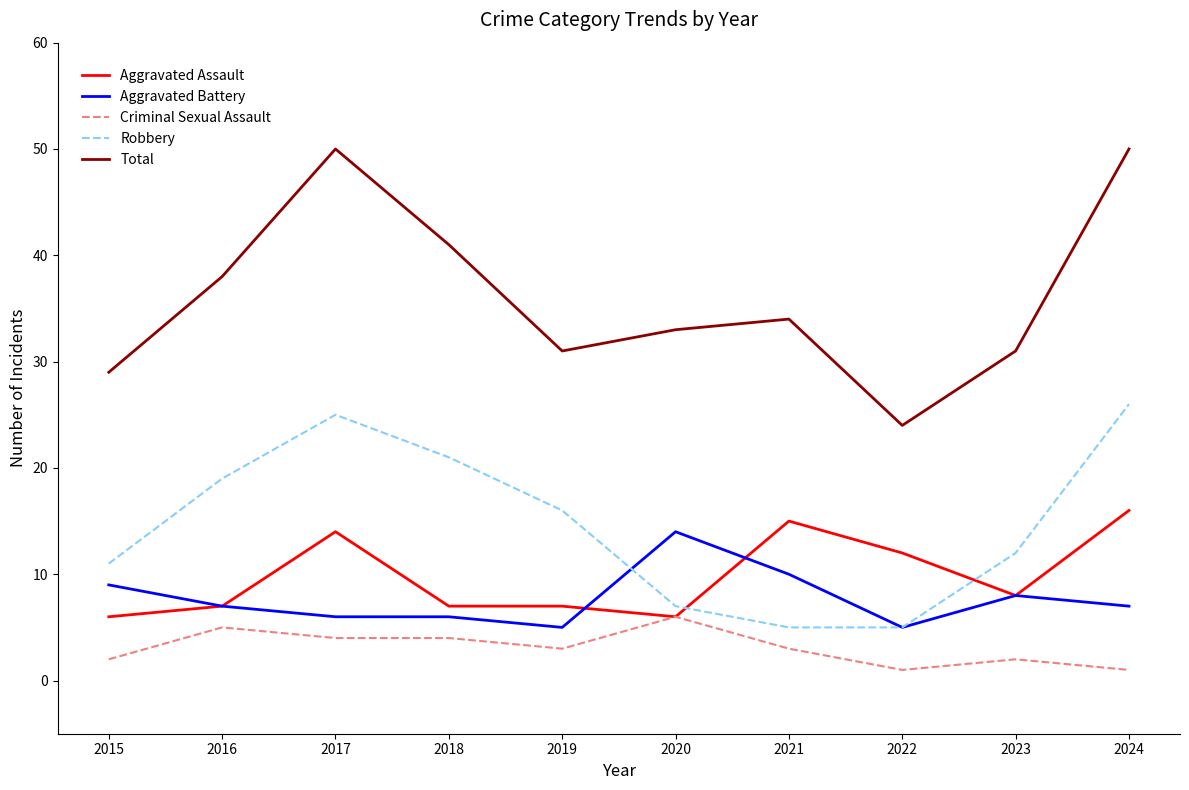

Which series has the widest spread of values?

Total